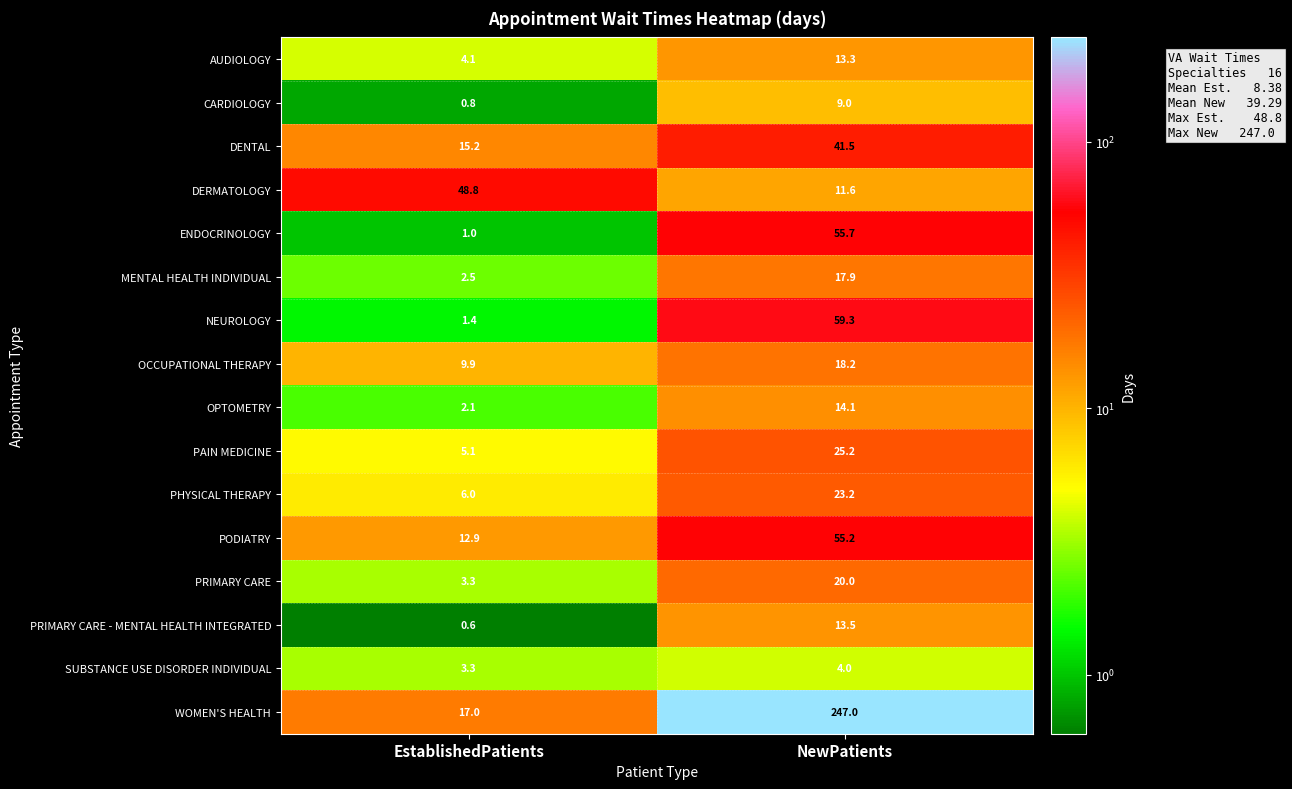

What is the average value of the AUDIOLOGY series?

8.7